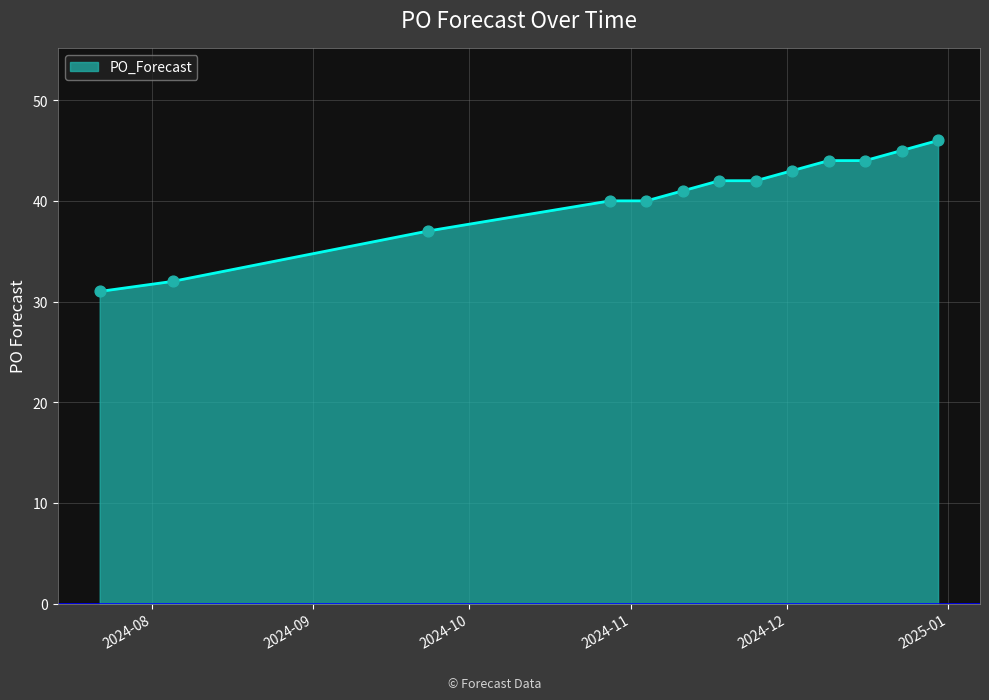

What is the maximum value shown in the chart?

46